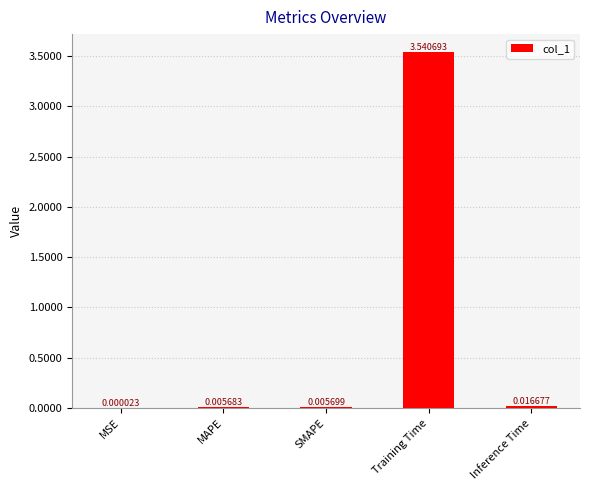

Where is the data nearest to the value 1?

Inference Time